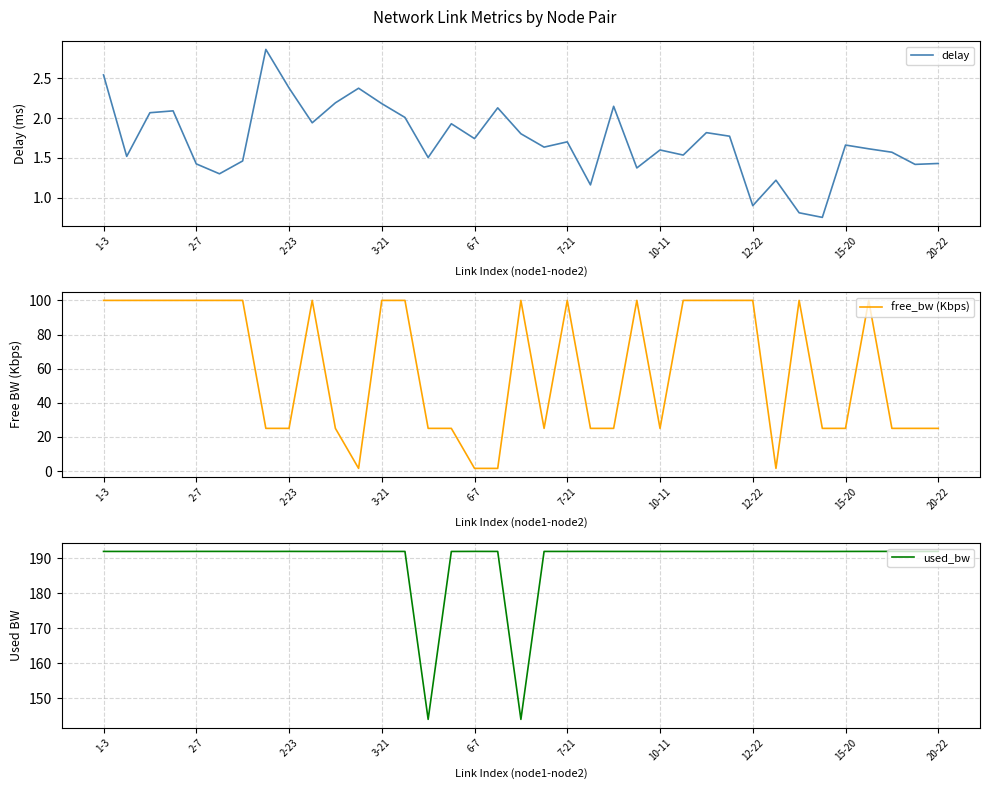

The used_bw series shows 126.0 at 11. True or false?

False